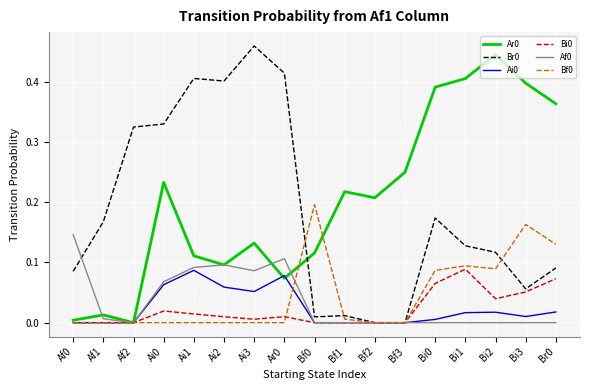

Is the value of Bi0 at Bi3 greater than the value of Ar0 at Ai2?

No